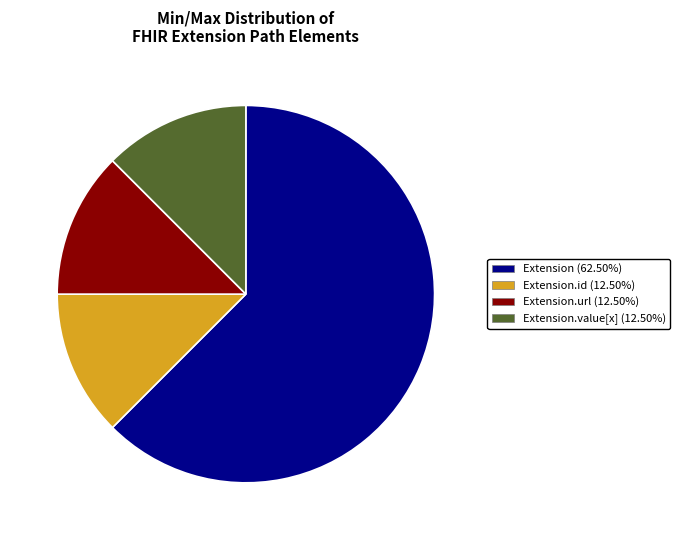

Is there any slice that represents more than half of the pie?

Yes